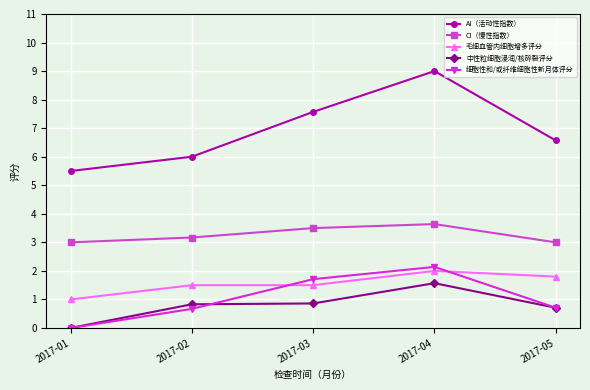

The 毛细血管内细胞增多评分 series shows 0.4 at 2017-05. True or false?

False